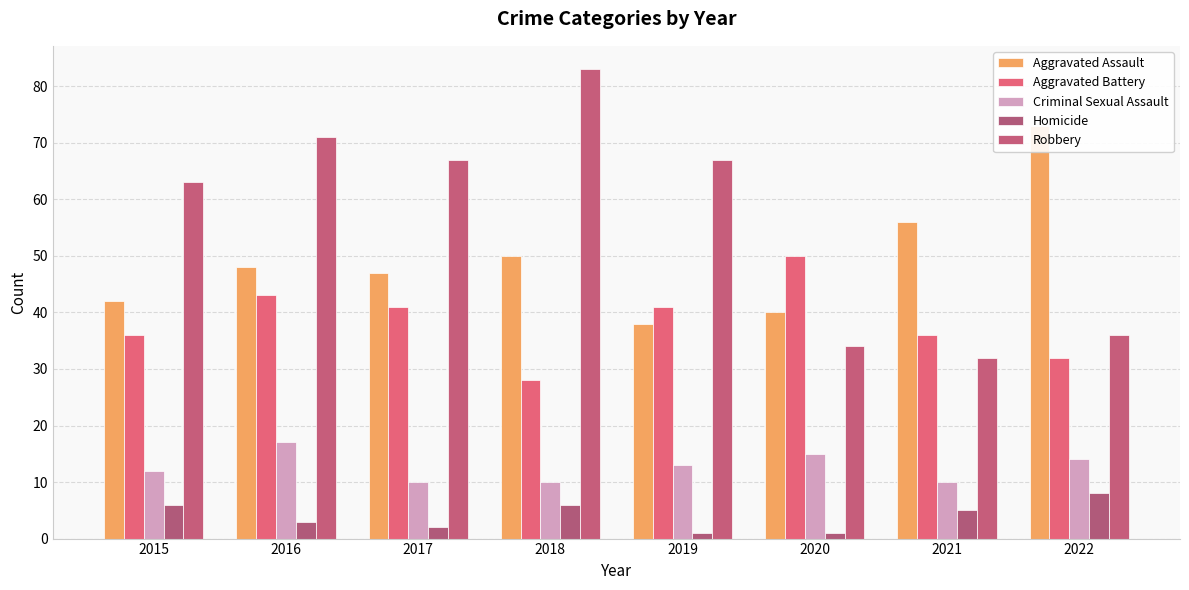

How many series are shown in this chart?

5